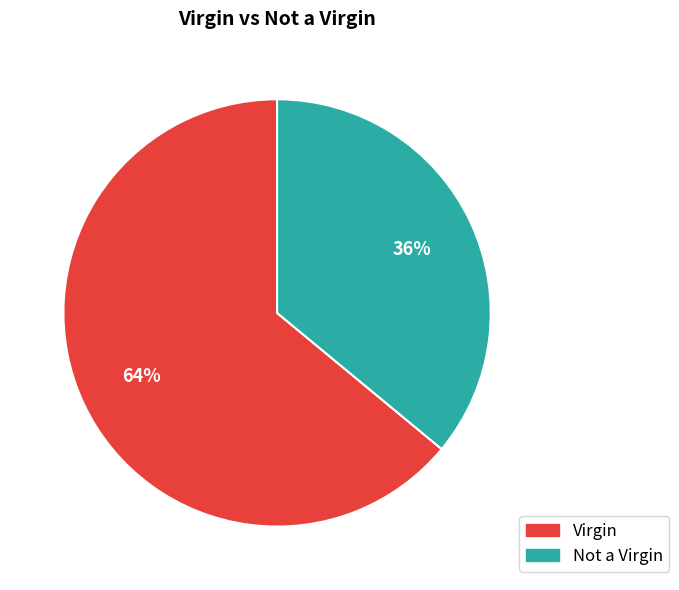

Do Not a Virgin and Virgin together represent more than half of the pie?

Yes